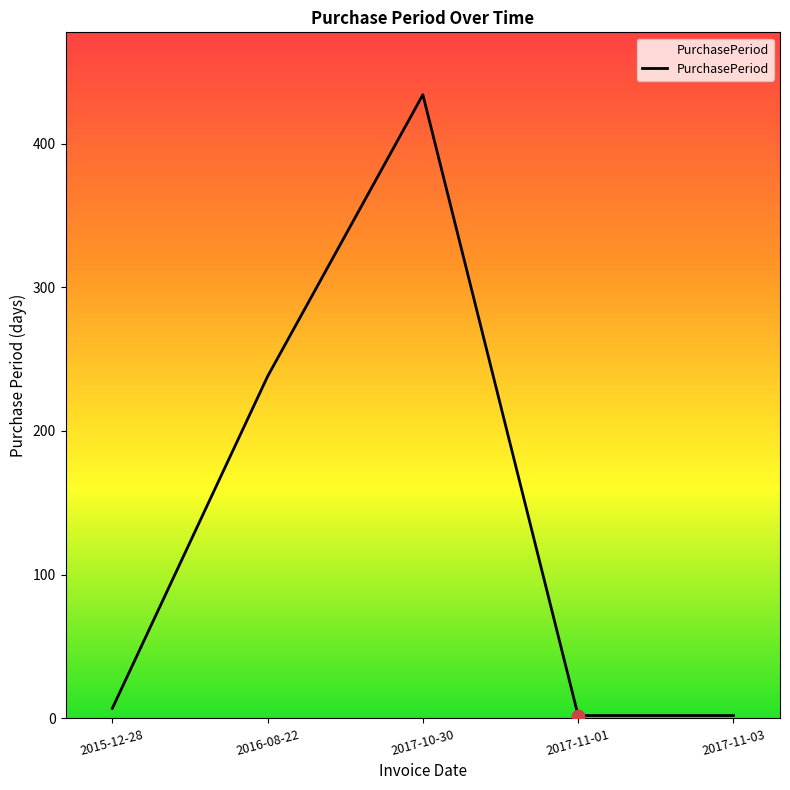

Between 2017-11-01 and 2016-08-22, which is larger?

2016-08-22